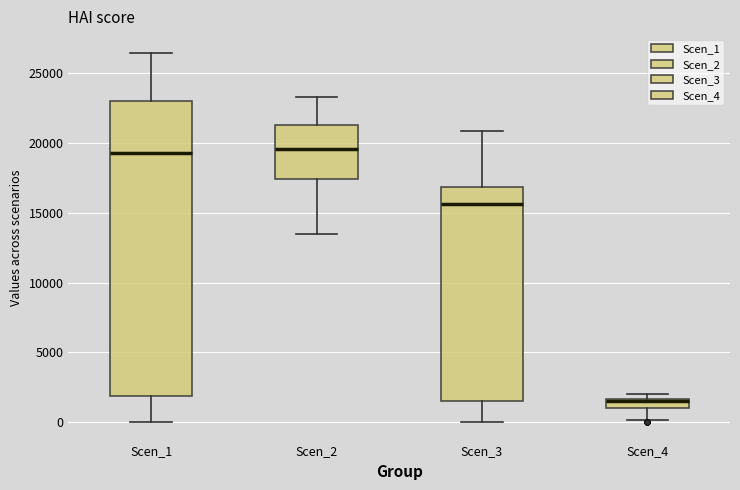

Where is the upper edge of the box for Scen_1 on the y-axis? The values are not printed on the chart, so give them approximately, as read against the axis.

23000